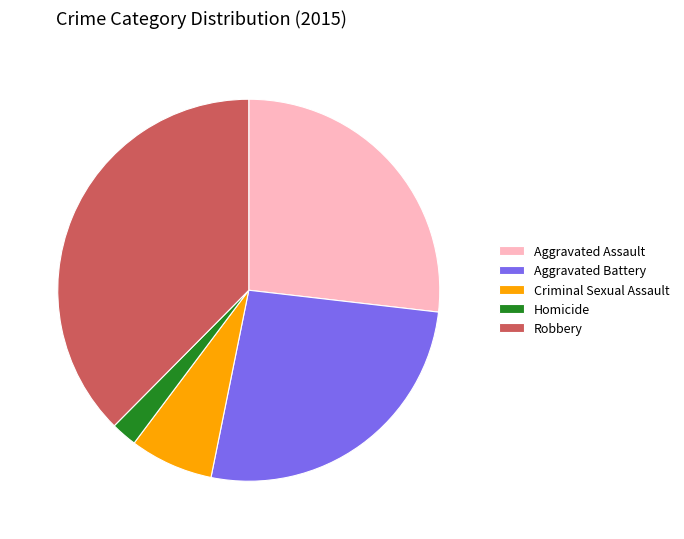

Between Criminal Sexual Assault and Aggravated Battery, which is larger?

Aggravated Battery